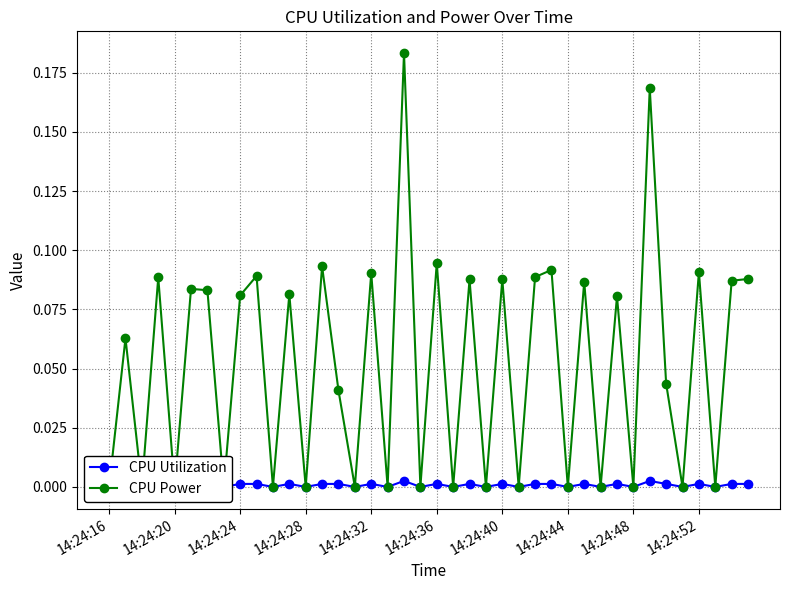

What is the maximum value for CPU Power?

0.2